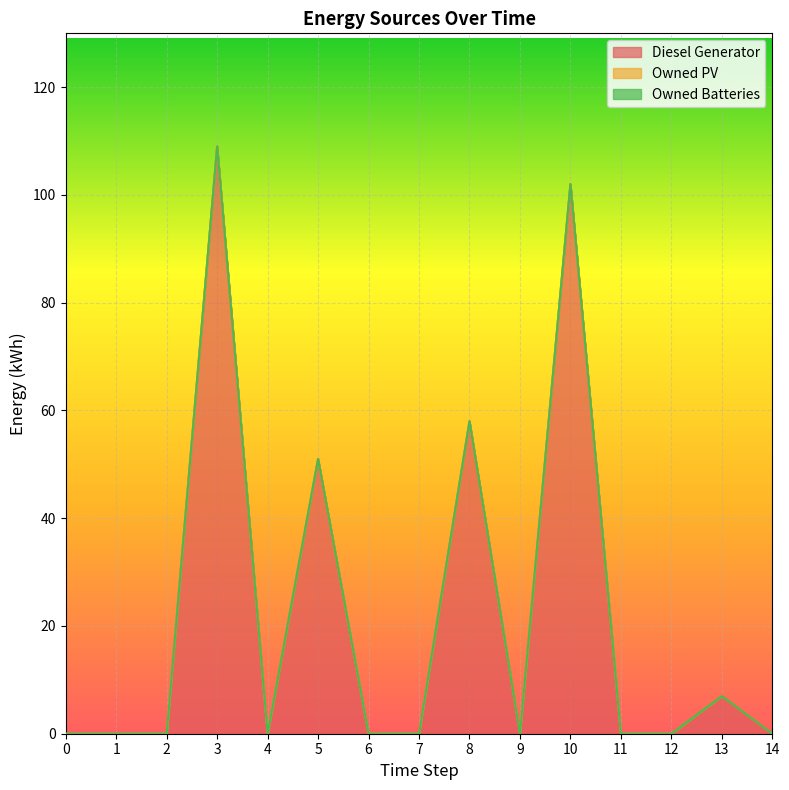

How many values in Diesel Generator are above zero?

5